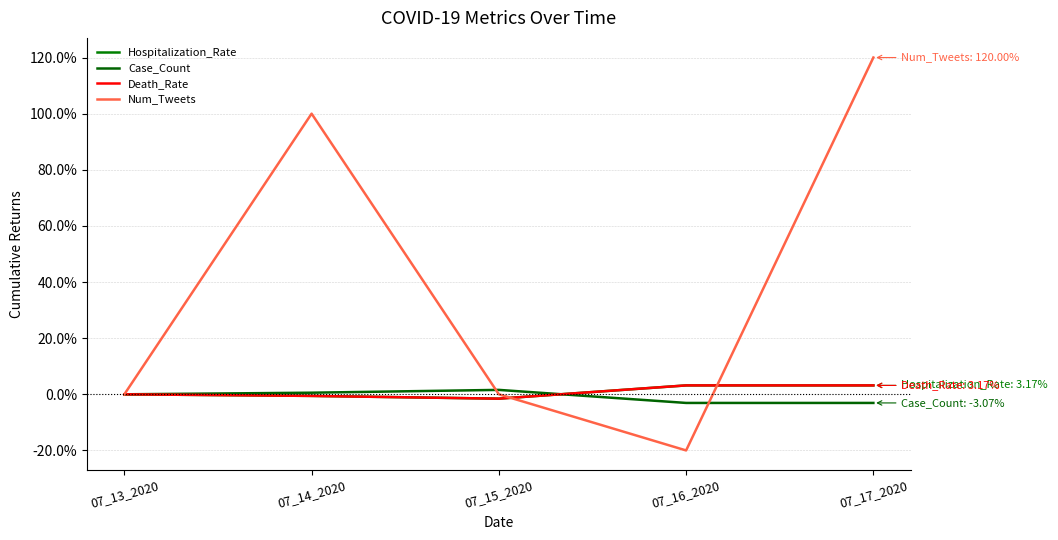

Is it true that Num_Tweets equals 0.0 at 07_13_2020?

True